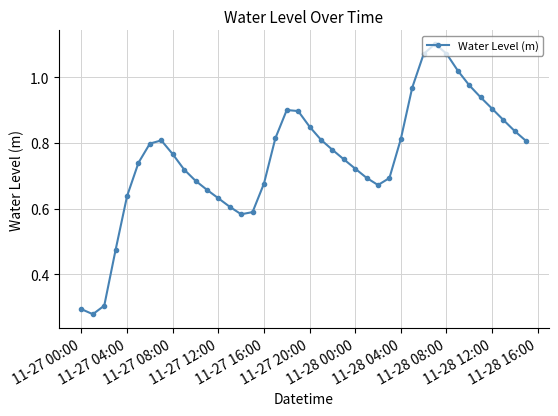

How many points are higher than both their immediate neighbors (excluding endpoints)?

3